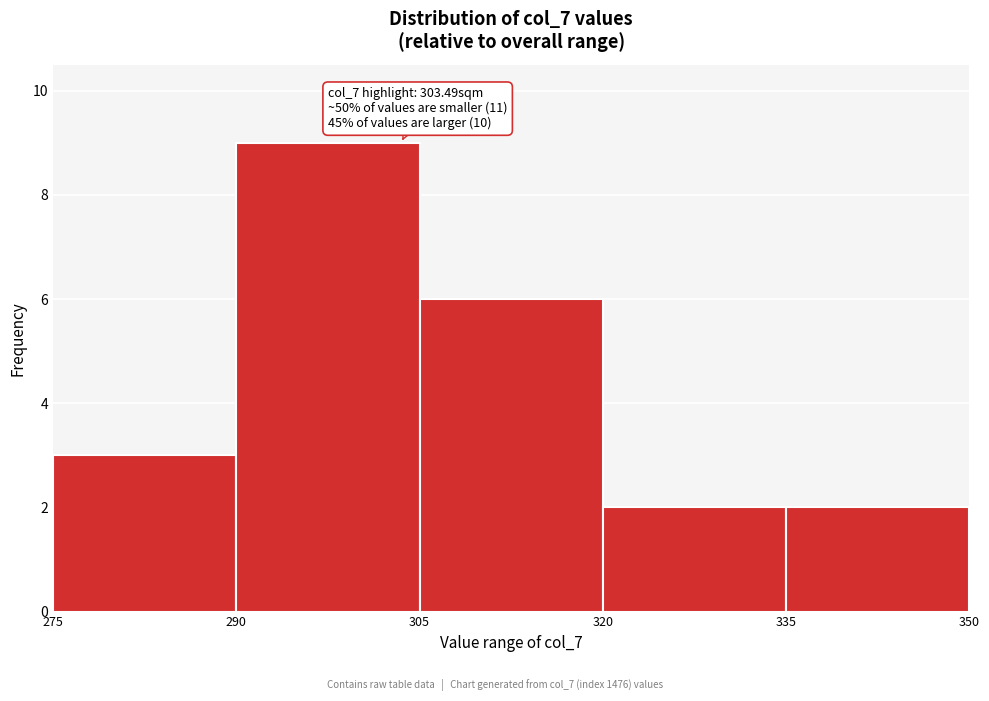

Over which range of the x-axis is the bar tallest?

290 to 305